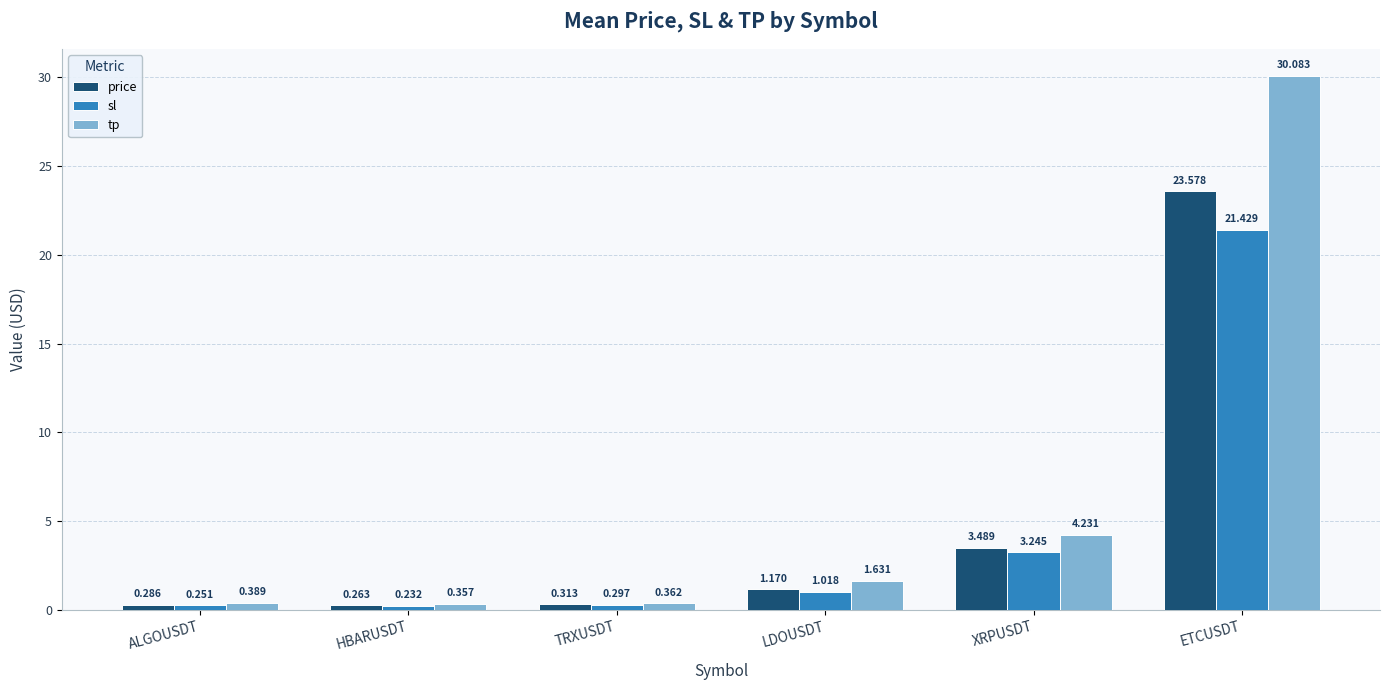

Where does the sl series first go above 1?

LDOUSDT